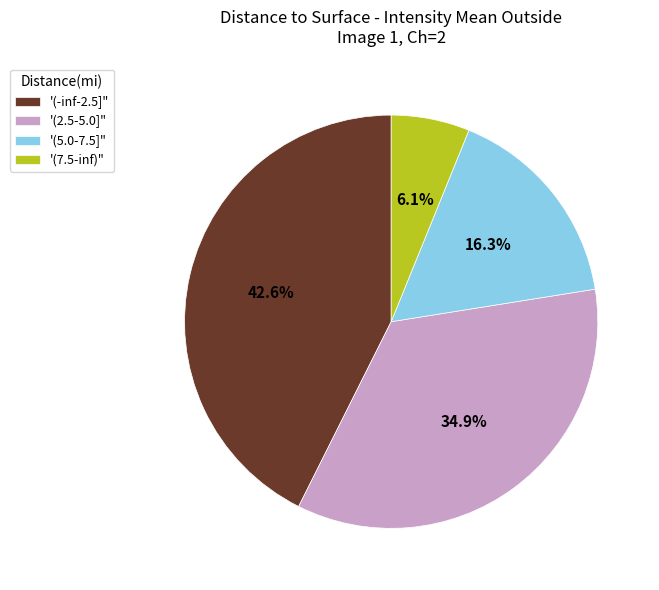

Is there any slice that represents more than half of the pie?

No